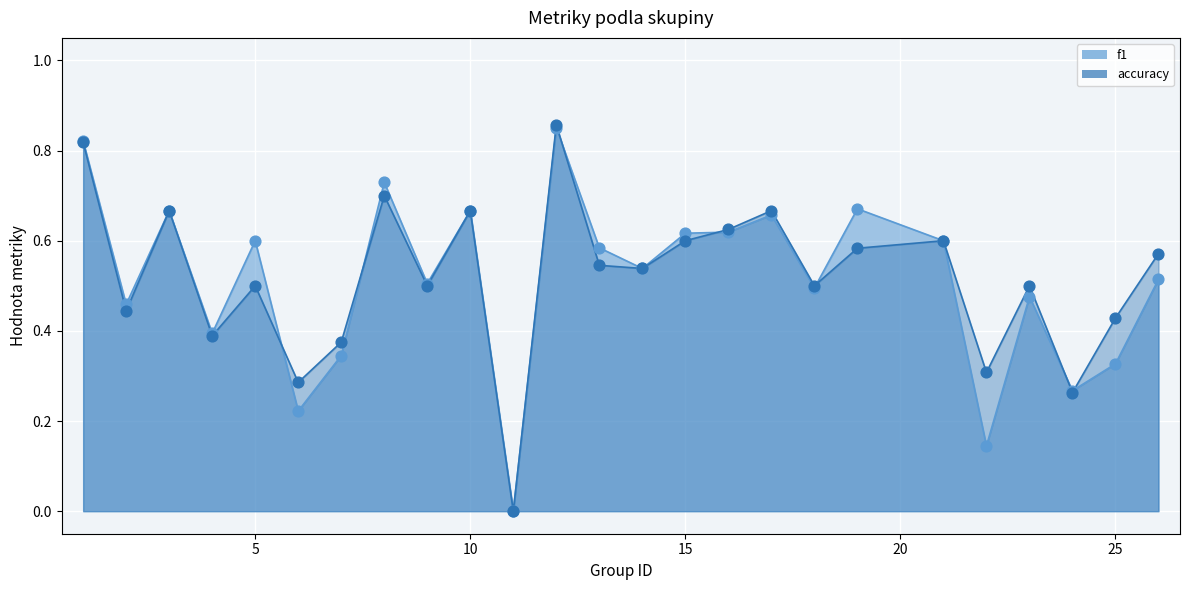

What is the total value across all series at 7?

0.7